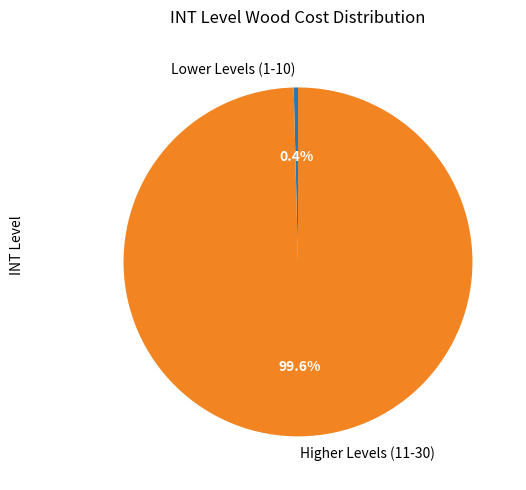

Which category accounts for the majority?

Higher Levels (11-30)